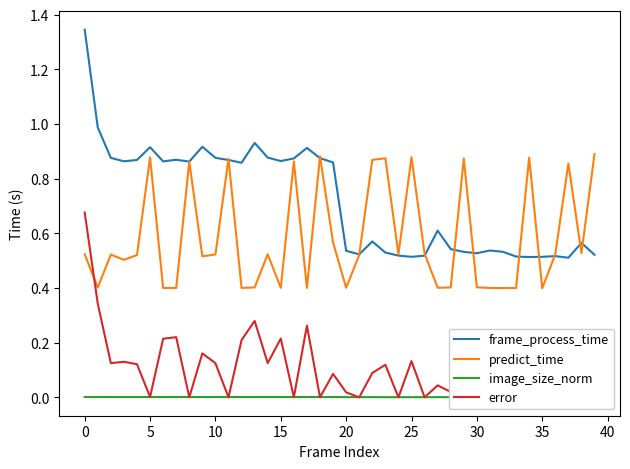

True or false: image_size_norm and frame_process_time intersect in this chart.

False